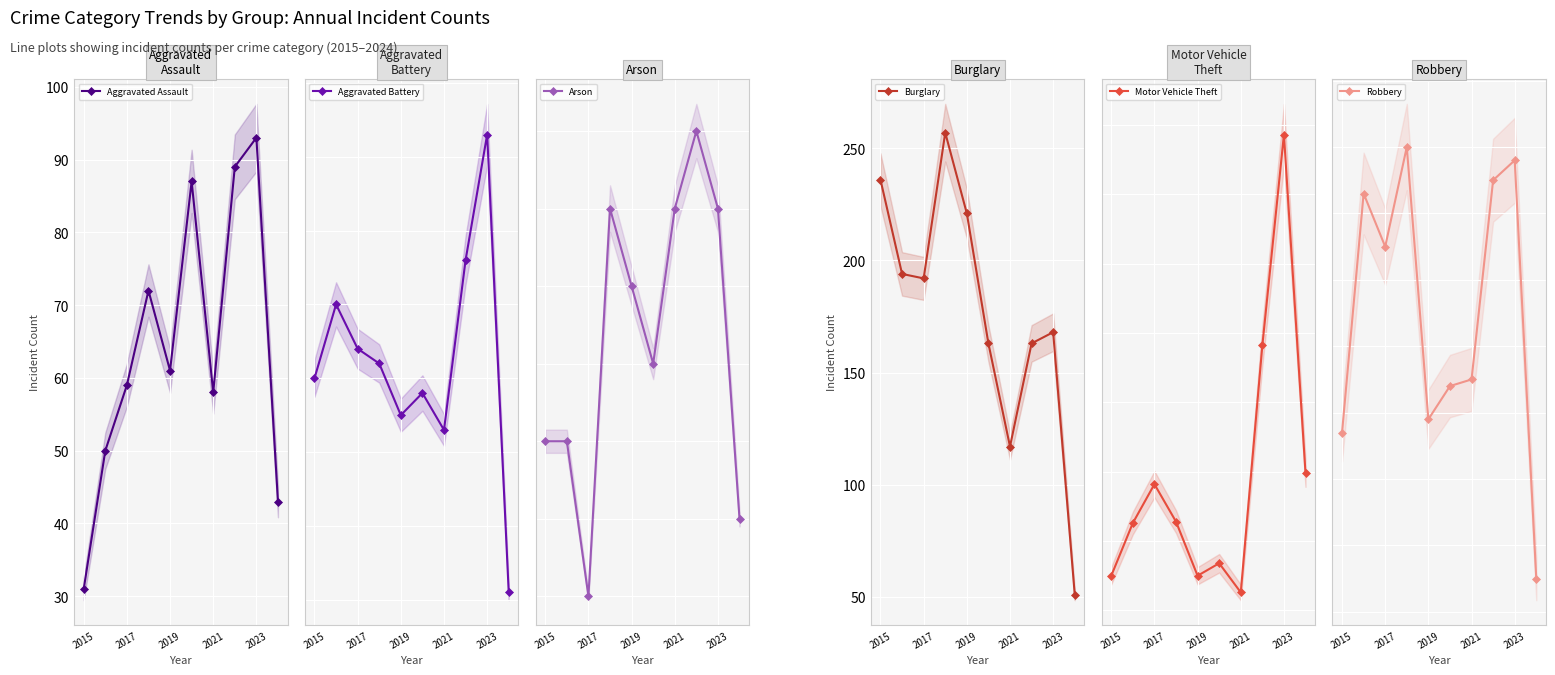

True or false: Aggravated Assault has more than 0 points higher than both neighbors.

True